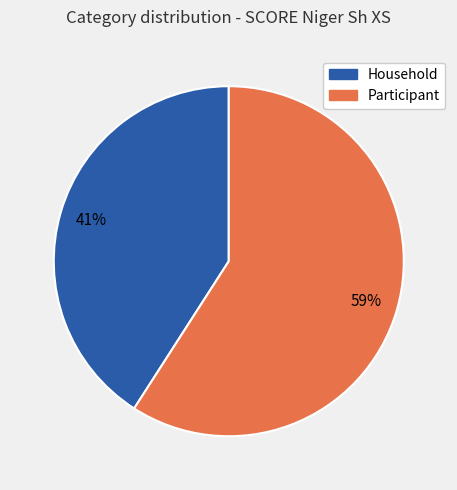

Does any single category account for the majority?

Yes